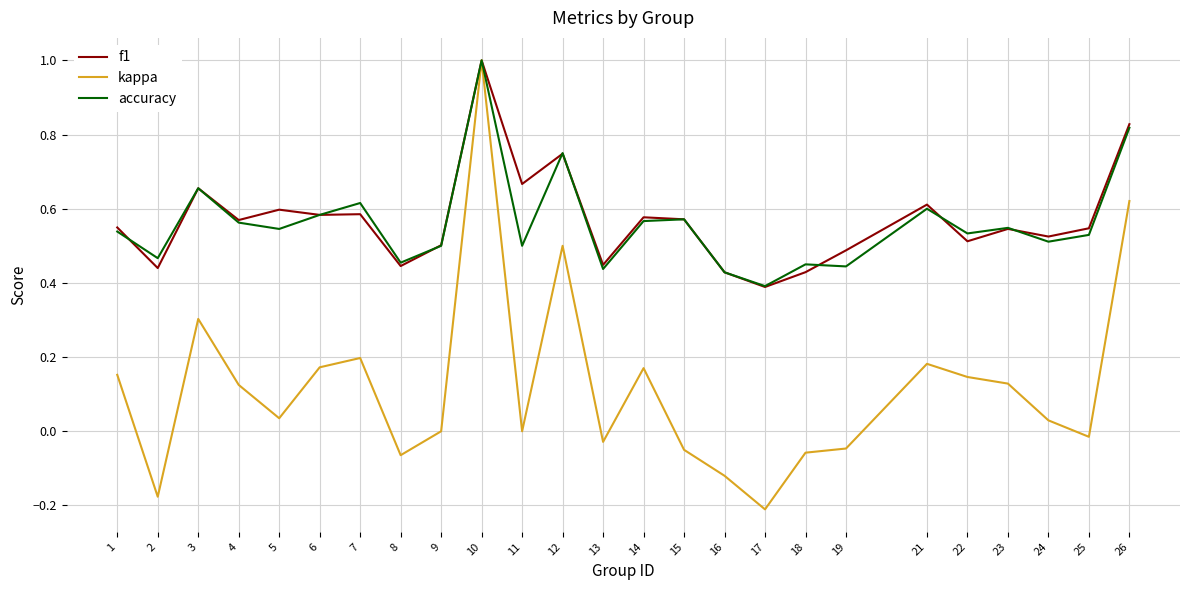

What is the maximum value for accuracy?

1.0